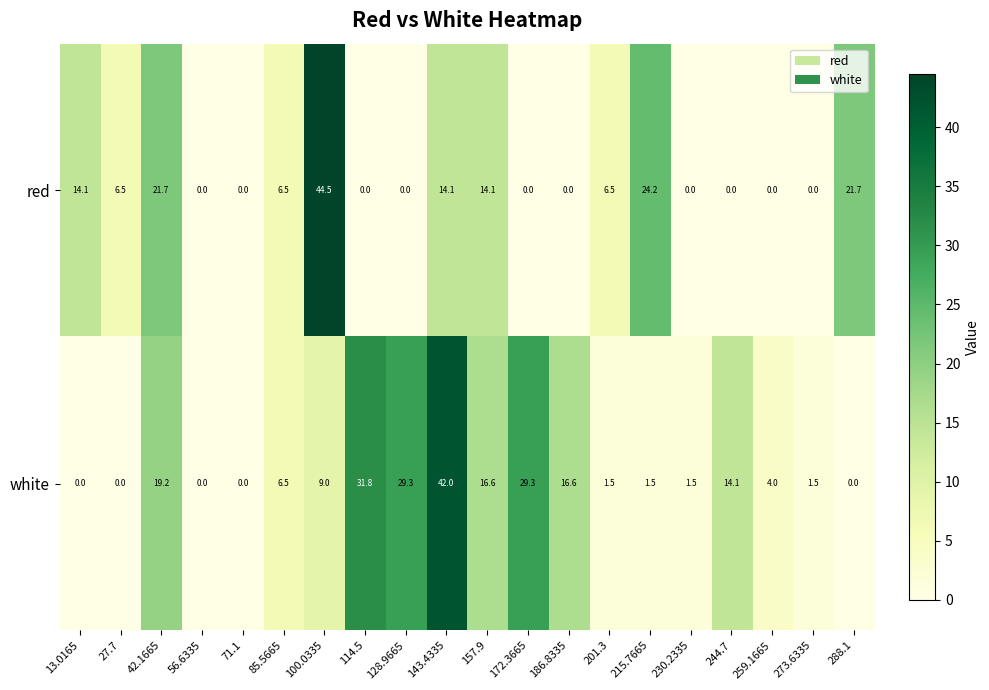

What is the total value across all series at 114.5?

31.8